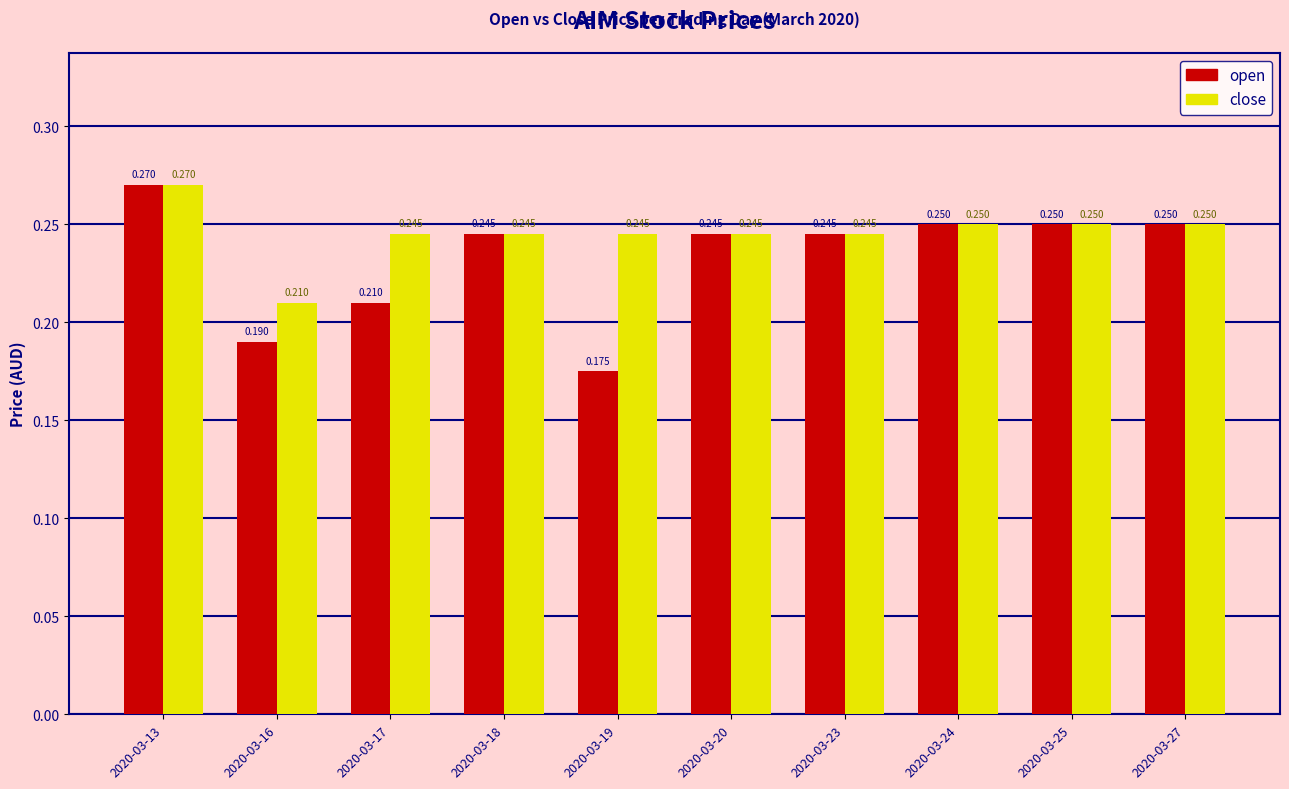

List the series in order of their overall mean, lowest first.

open, close